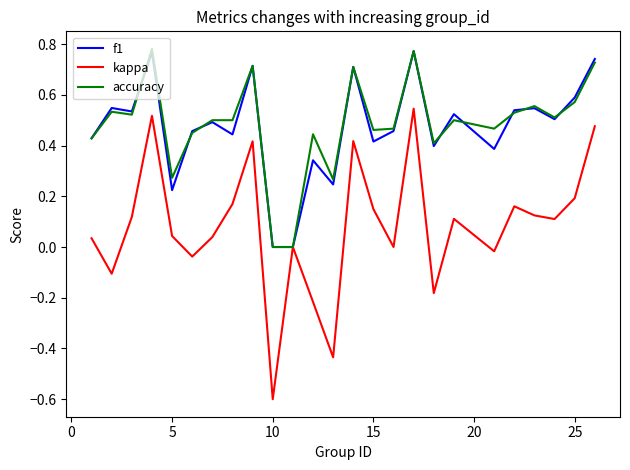

How many lines are shown in the chart?

3